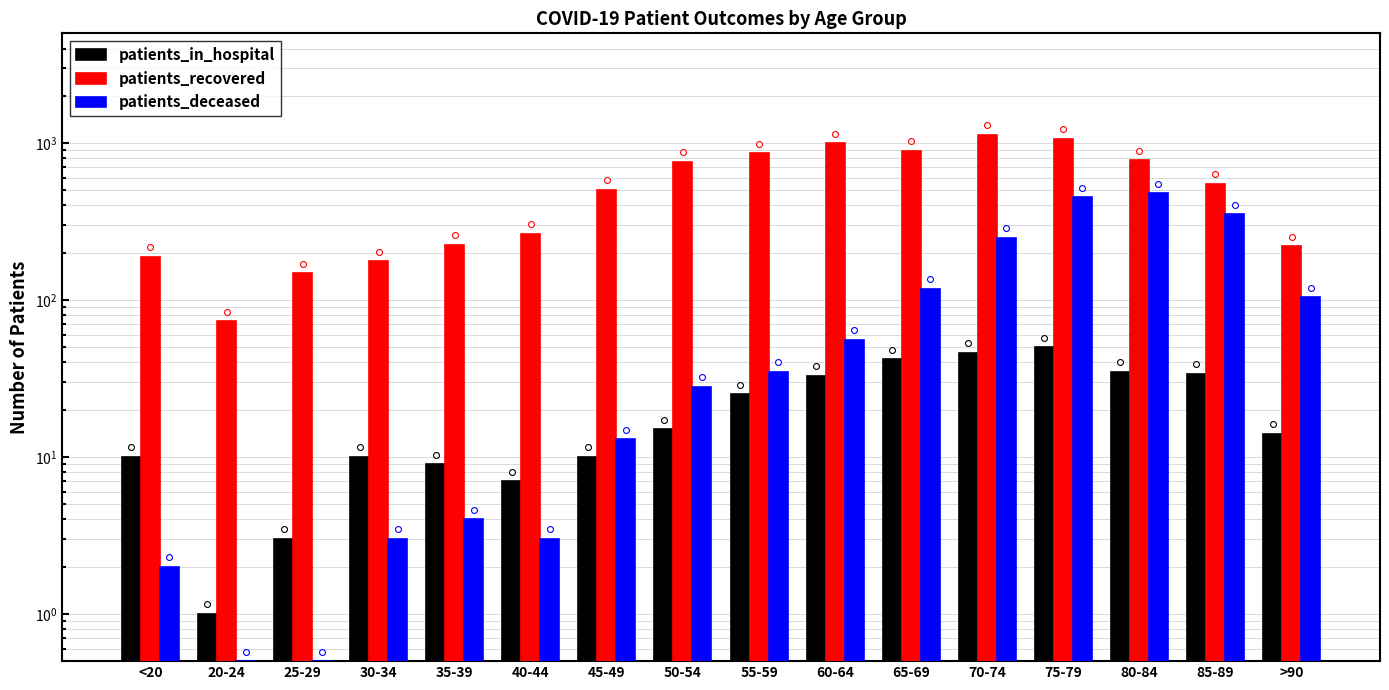

Which series contains the lowest Y value?

patients_deceased